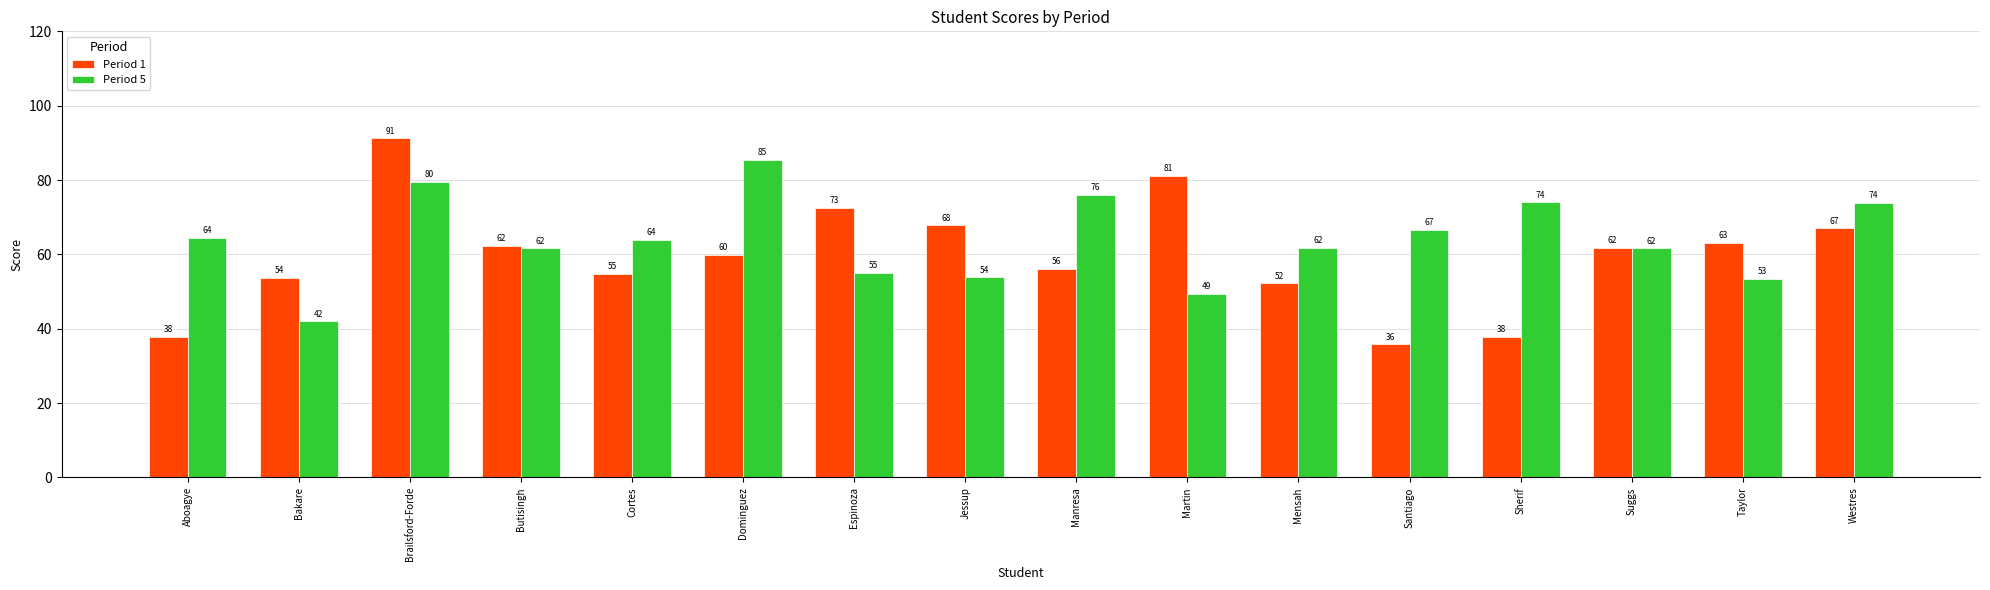

The Period 1 series shows 67.9 at Sherif. True or false?

False